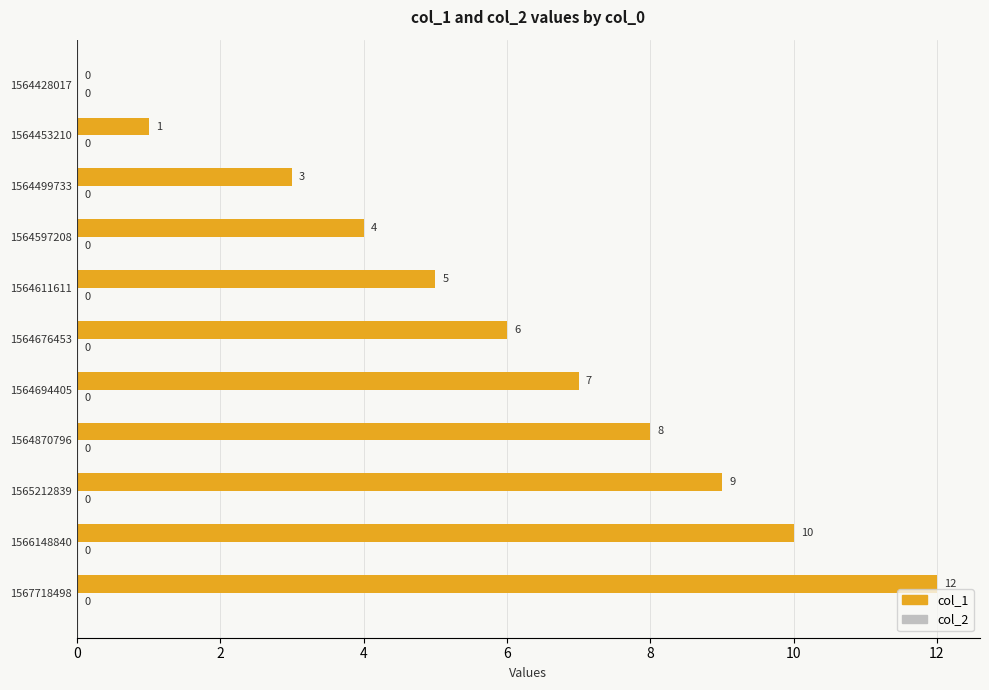

What is the approximate value at 1564694405, to the nearest 5?

5